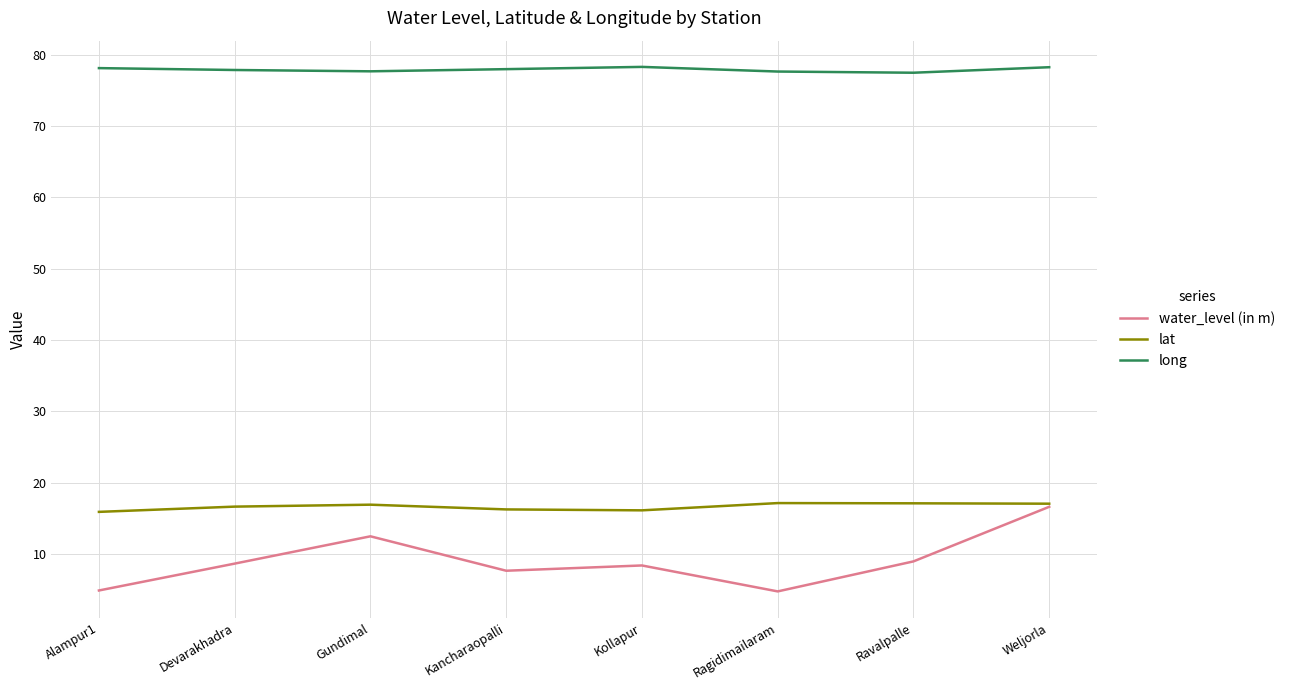

What is the difference between the maximum and minimum values in the water_level (in m) series?

11.9